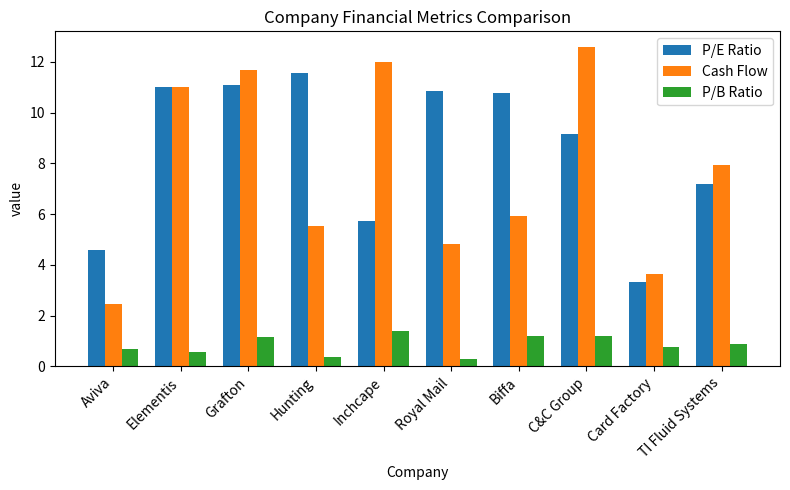

Rank the series at Inchcape from lowest to highest value.

P/B Ratio, P/E Ratio, Cash Flow